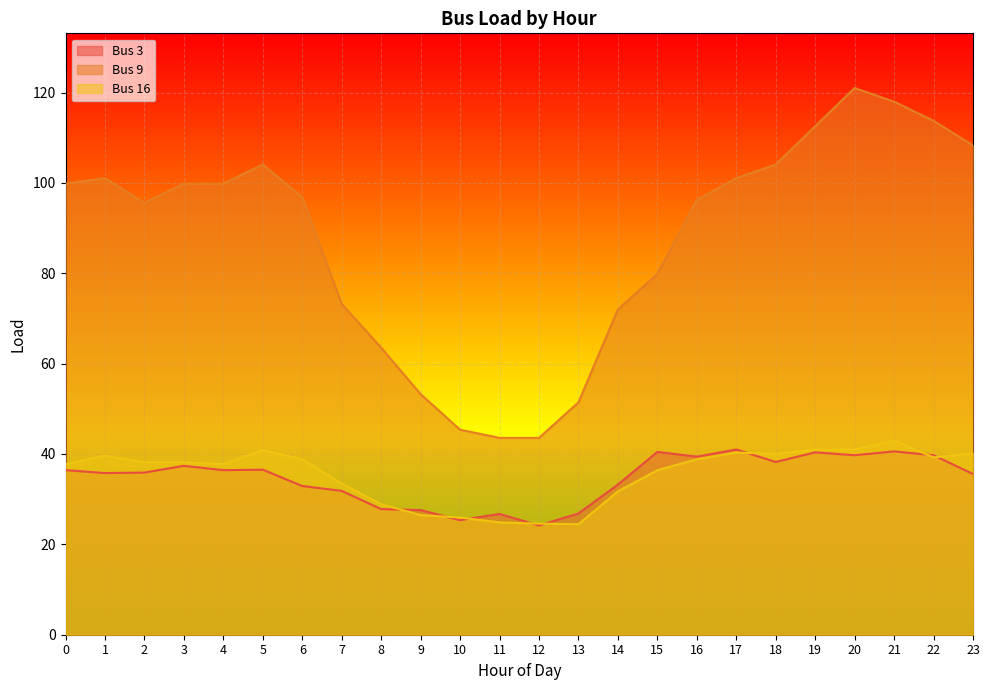

What is the approximate value of Bus 9 at 5?

104.1